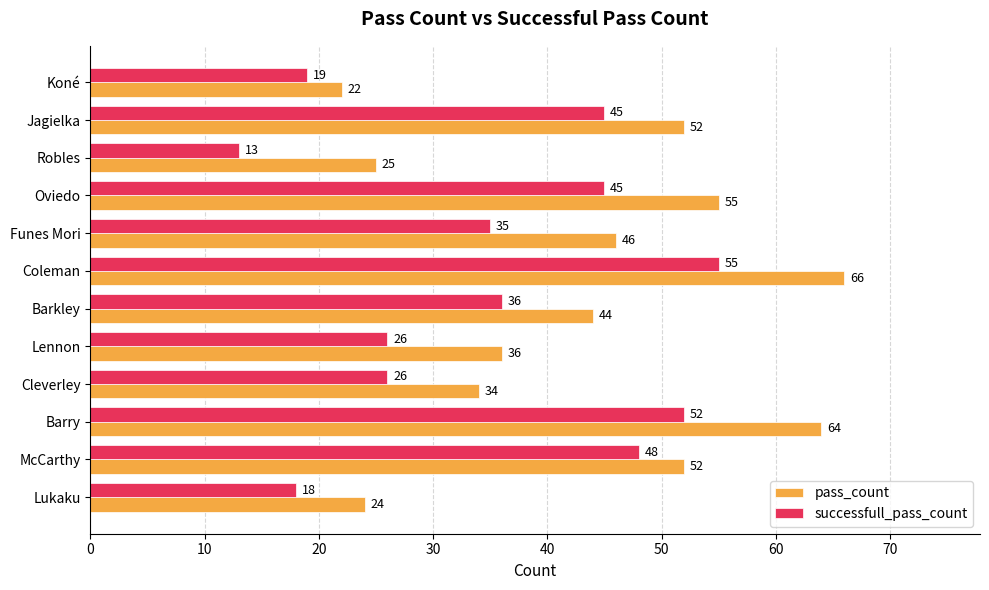

What is the difference between the second highest and minimum values in the pass_count series?

42